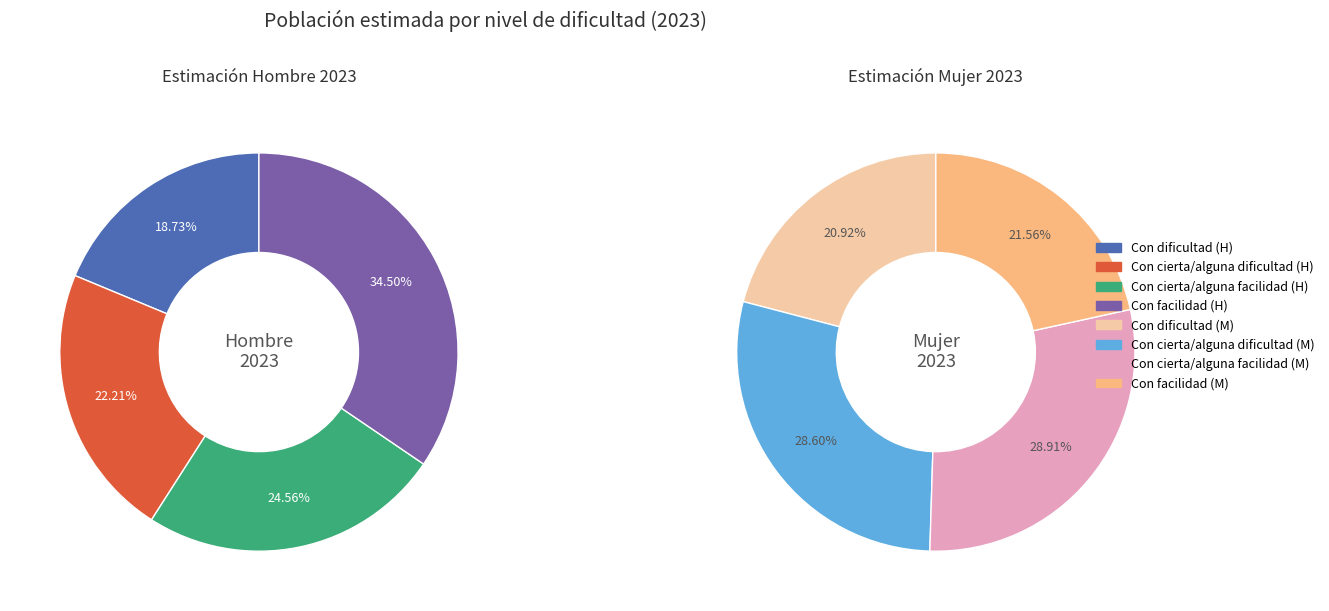

Count the number of slices in the pie.

4